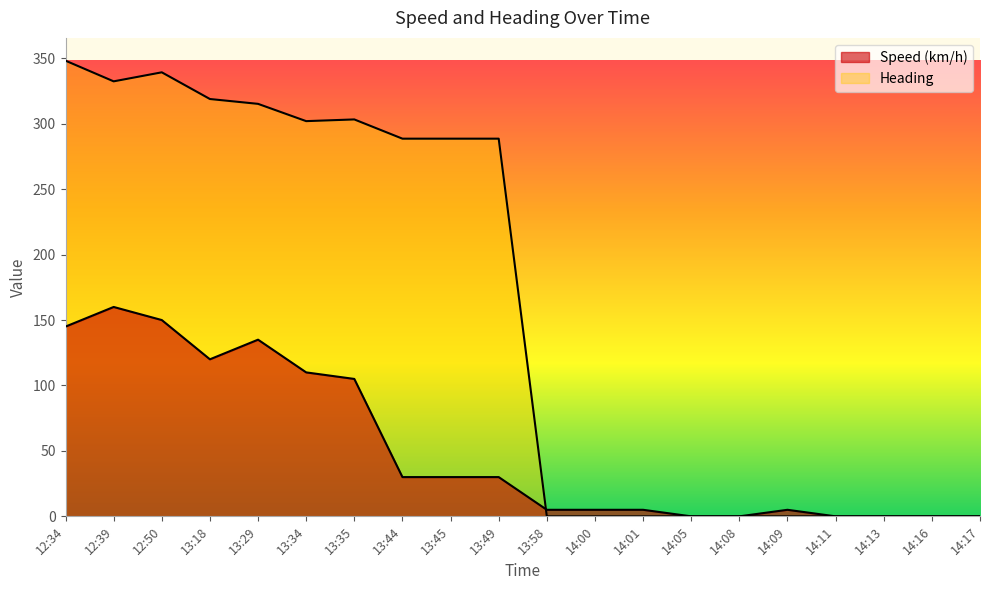

Which has a higher value, 13:34 or 13:58?

13:34